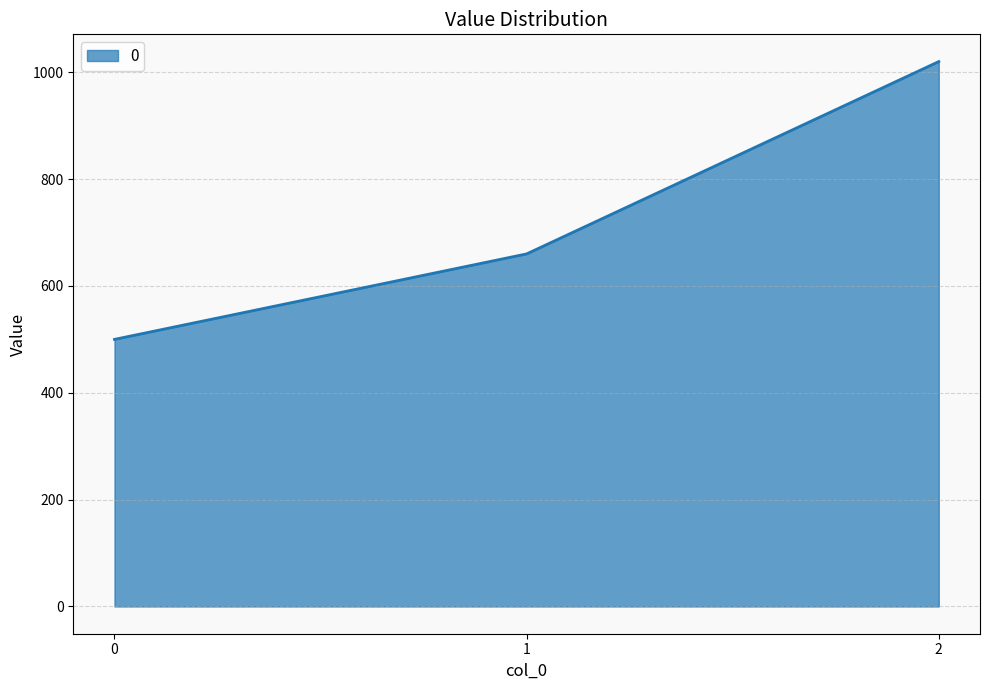

The chart shows a value of 1110 at 1. True or false?

False